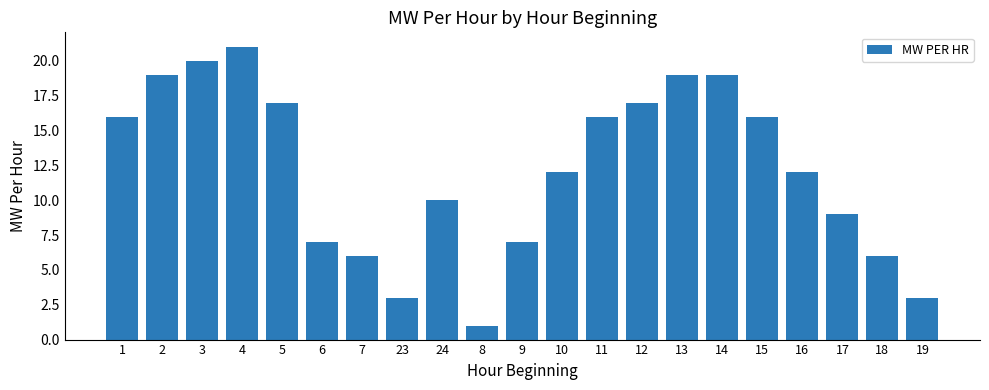

What is the value of the 13th bar from the left?

16